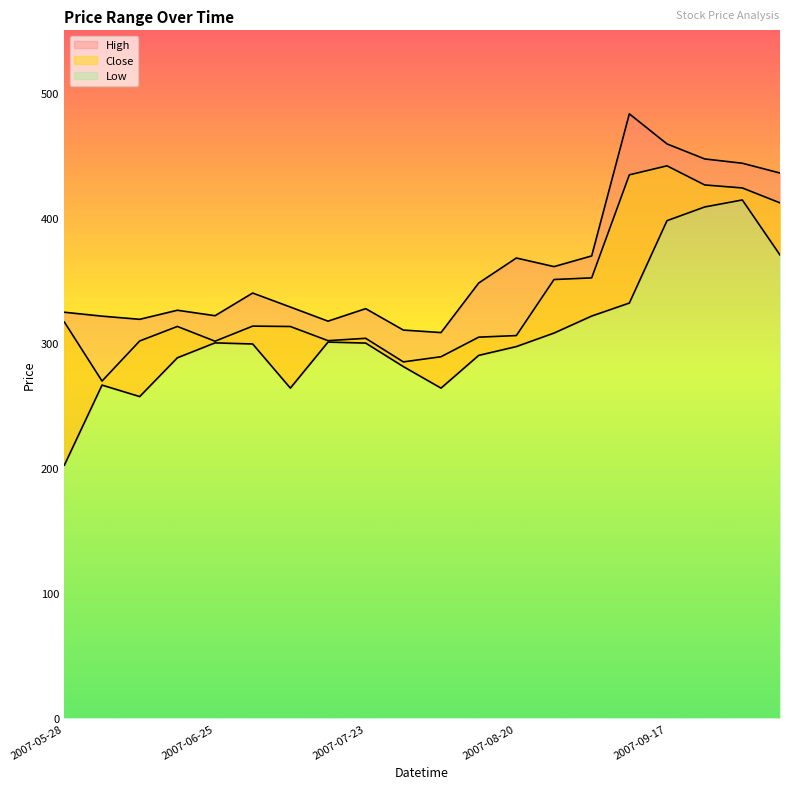

Reading left to right, extract all data points from this chart.

High: 324.6	321.5	319.0	326.2	321.9	340.0	328.8	317.5	327.5	310.4	308.4	348.0	368.0	361.1	369.7	483.2	459.2	447.2	443.8	435.9
Close: 316.8	269.6	301.7	313.3	301.5	313.6	313.2	301.9	303.8	285.0	289.1	304.7	306.0	350.8	352.1	434.5	441.7	426.4	424.0	412.1
Low: 202.4	266.4	257.2	288.2	300.2	299.3	264.0	300.8	300.0	281.2	264.0	290.2	297.2	308.0	321.6	332.0	397.8	408.8	414.4	370.4